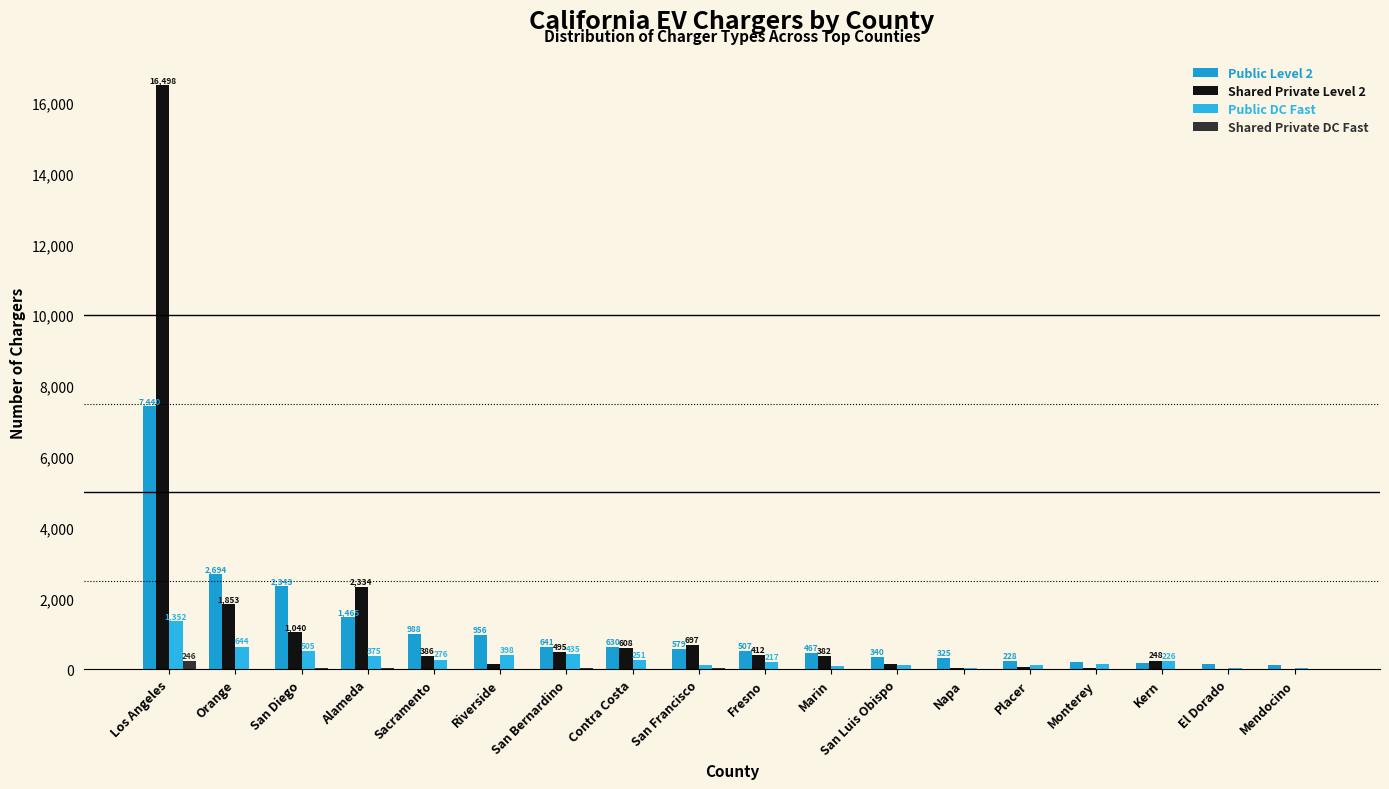

At which label is Public DC Fast closest to 697?

Orange